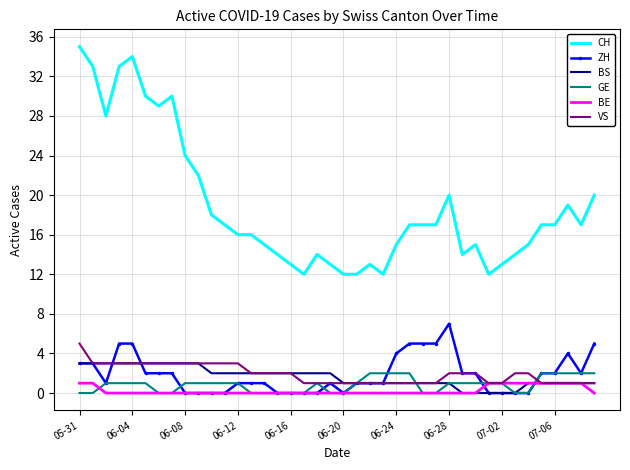

True or false: BE and CH cross at least once.

False